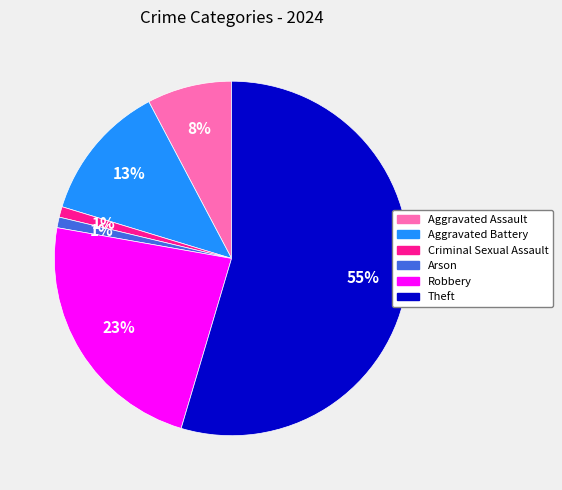

Is the sum of Theft and Robbery greater than half?

Yes